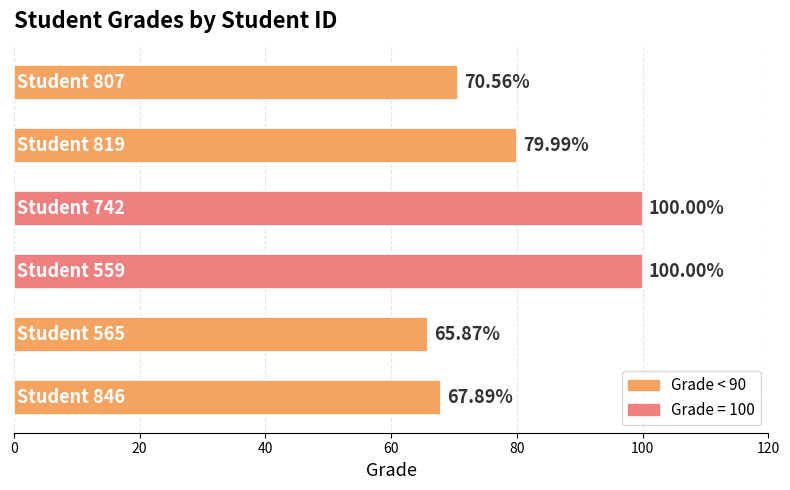

What is the sum of all values?

484.3